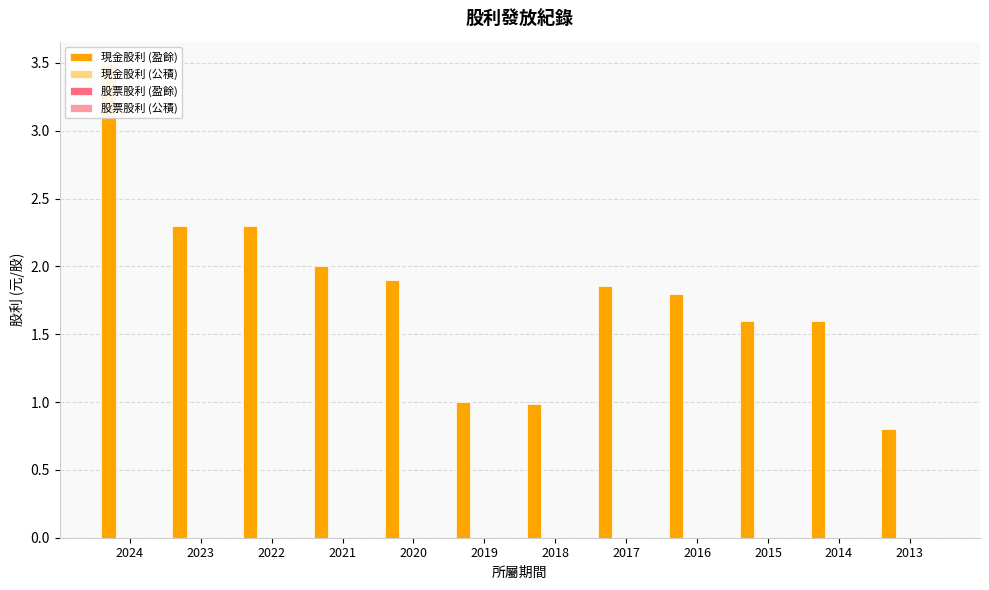

Which series changed the most between 2024 and 2019?

現金股利 (盈餘)